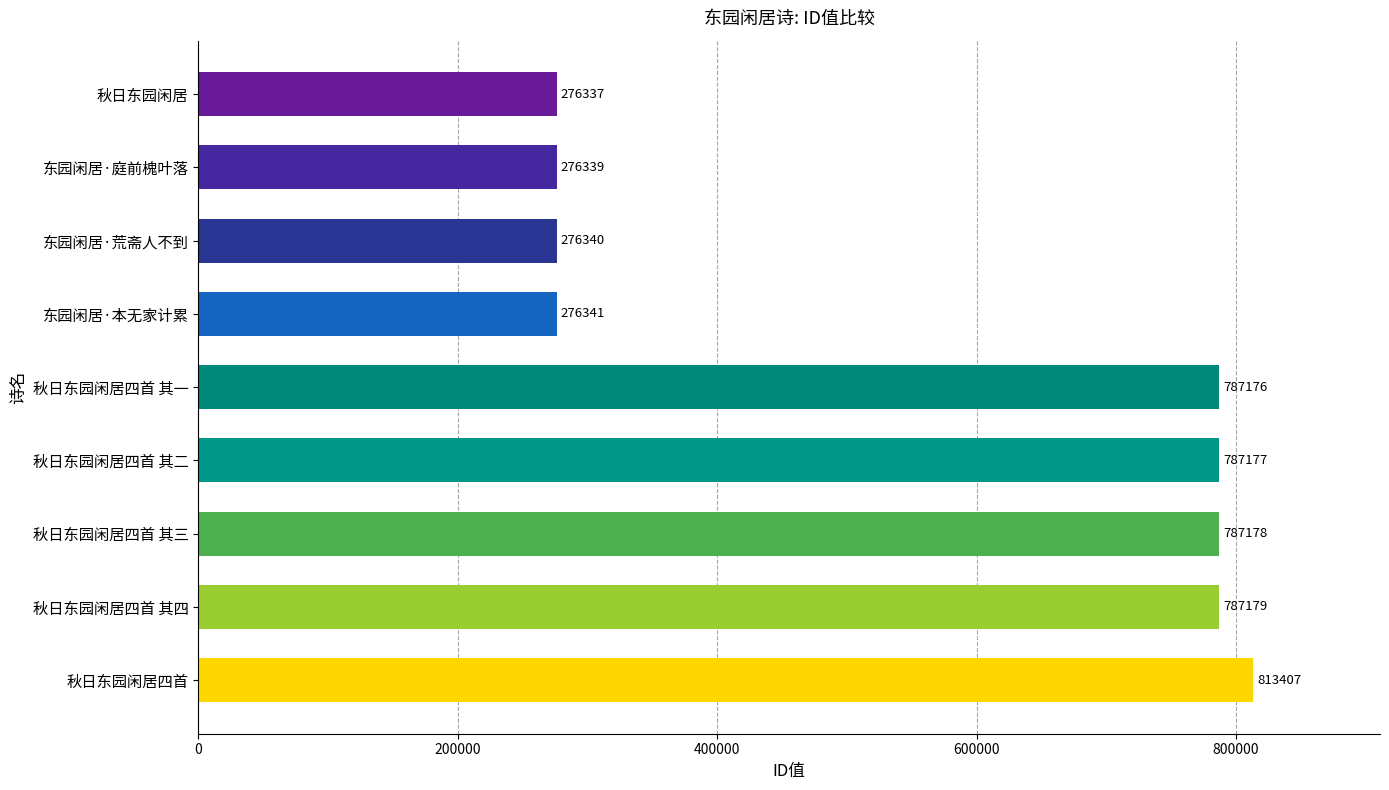

Rank the categories by value from lowest to highest.

秋日东园闲居, 东园闲居·庭前槐叶落, 东园闲居·荒斋人不到, 东园闲居·本无家计累, 秋日东园闲居四首 其一, 秋日东园闲居四首 其二, 秋日东园闲居四首 其三, 秋日东园闲居四首 其四, 秋日东园闲居四首